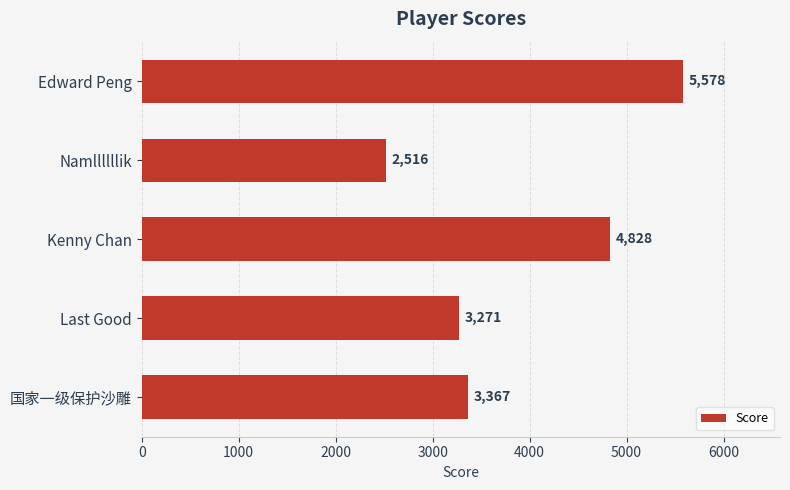

At which category does the chart reach its minimum across all series?

Namllllllik